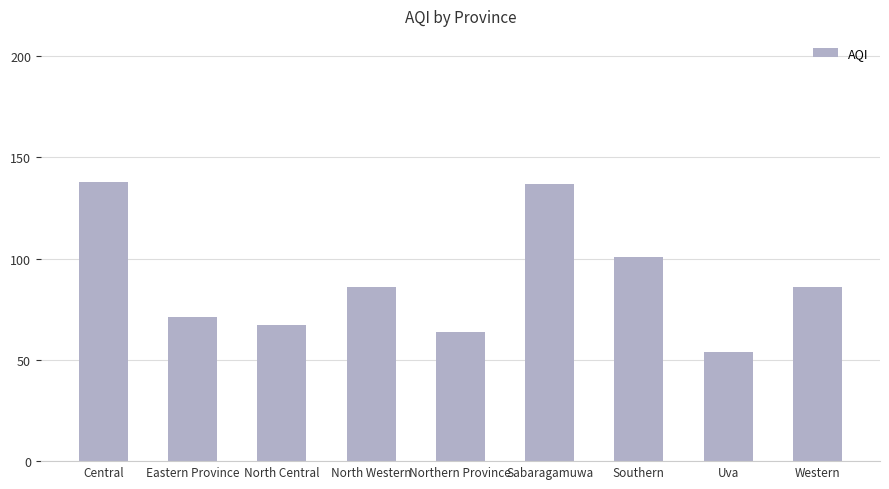

Between Uva and Western, which is larger?

Western